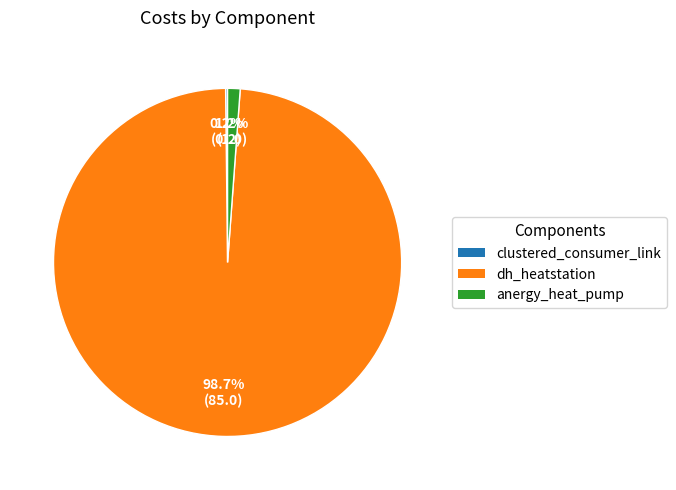

What is the majority slice?

dh_heatstation